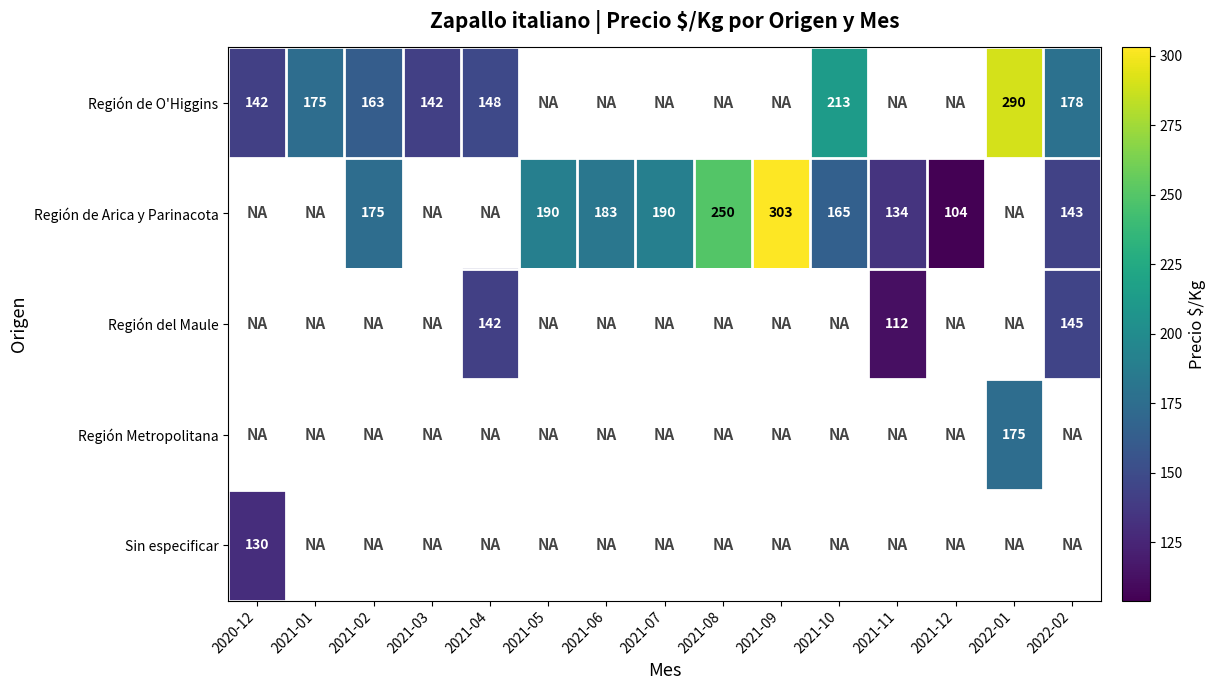

Is it true that Región de Arica y Parinacota equals 175 at 2021-02?

True